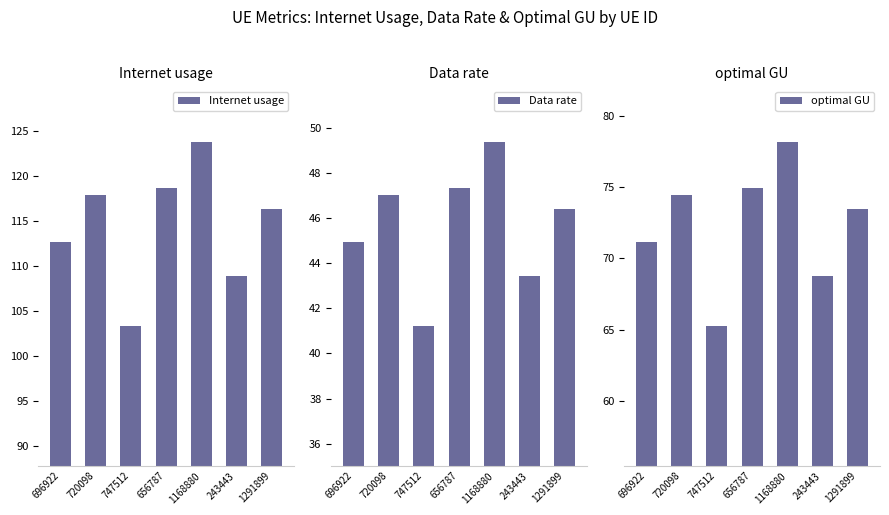

What is the difference between the second highest and second lowest values in the Internet usage series?

9.8